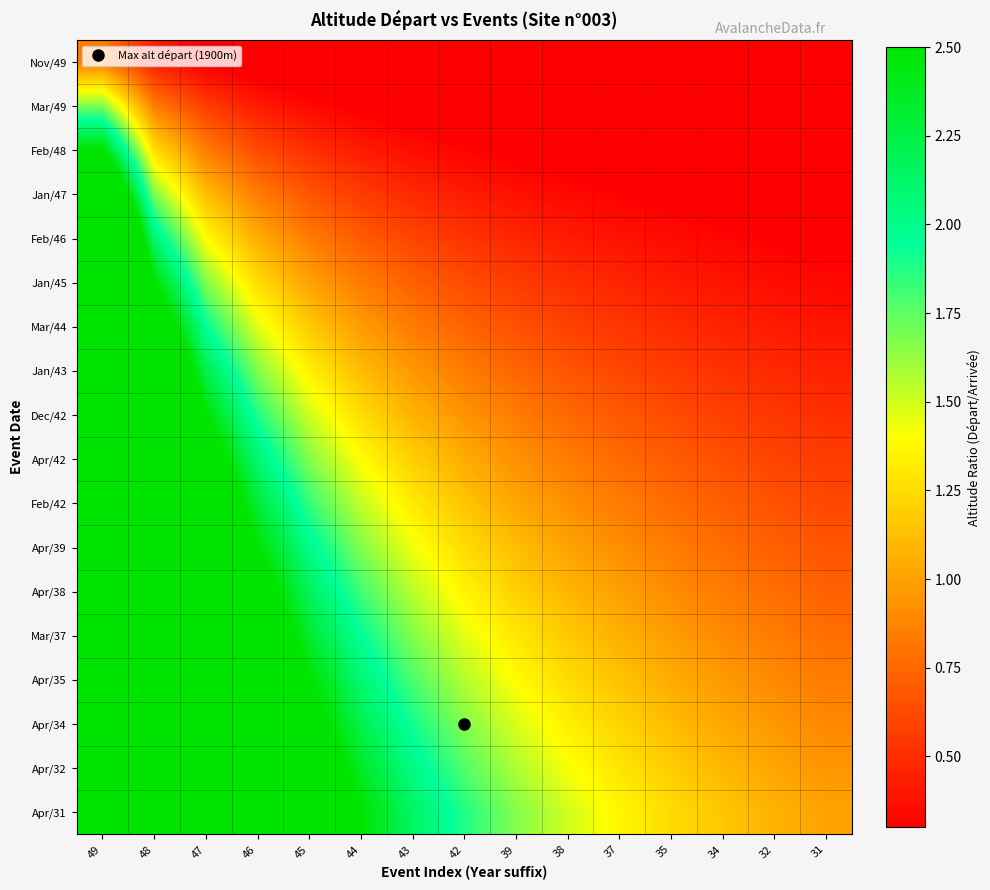

Reading left to right, transcribe all the data shown in this chart.

Nov/49: 49=0.8	48=0.4	47=0.3	46=0.2	45=0.2	44=0.1	43=0.1	42=0.1	39=0.1	38=0.1	37=0.1	35=0.1	34=0.1	32=0.1	31=0.1
Mar/49: 49=1.7	48=0.8	47=0.6	46=0.4	45=0.3	44=0.3	43=0.2	42=0.2	39=0.2	38=0.2	37=0.2	35=0.1	34=0.1	32=0.1	31=0.1
Feb/48: 49=2.5	48=1.2	47=0.8	46=0.6	45=0.5	44=0.4	43=0.4	42=0.3	39=0.3	38=0.2	37=0.2	35=0.2	34=0.2	32=0.2	31=0.2
Jan/47: 49=3.3	48=1.7	47=1.1	46=0.8	45=0.7	44=0.6	43=0.5	42=0.4	39=0.4	38=0.3	37=0.3	35=0.3	34=0.3	32=0.2	31=0.2
Feb/46: 49=4.2	48=2.1	47=1.4	46=1.0	45=0.8	44=0.7	43=0.6	42=0.5	39=0.5	38=0.4	37=0.4	35=0.3	34=0.3	32=0.3	31=0.3
Jan/45: 49=5.0	48=2.5	47=1.7	46=1.2	45=1.0	44=0.8	43=0.7	42=0.6	39=0.6	38=0.5	37=0.5	35=0.4	34=0.4	32=0.4	31=0.3
Mar/44: 49=5.8	48=2.9	47=1.9	46=1.5	45=1.2	44=1.0	43=0.8	42=0.7	39=0.6	38=0.6	37=0.5	35=0.5	34=0.4	32=0.4	31=0.4
Jan/43: 49=6.7	48=3.3	47=2.2	46=1.7	45=1.3	44=1.1	43=1.0	42=0.8	39=0.7	38=0.7	37=0.6	35=0.6	34=0.5	32=0.5	31=0.4
Dec/42: 49=7.5	48=3.8	47=2.5	46=1.9	45=1.5	44=1.2	43=1.1	42=0.9	39=0.8	38=0.8	37=0.7	35=0.6	34=0.6	32=0.5	31=0.5
Apr/42: 49=8.3	48=4.2	47=2.8	46=2.1	45=1.7	44=1.4	43=1.2	42=1.0	39=0.9	38=0.8	37=0.8	35=0.7	34=0.6	32=0.6	31=0.6
Feb/42: 49=9.2	48=4.6	47=3.1	46=2.3	45=1.8	44=1.5	43=1.3	42=1.1	39=1.0	38=0.9	37=0.8	35=0.8	34=0.7	32=0.7	31=0.6
Apr/39: 49=10.0	48=5.0	47=3.3	46=2.5	45=2.0	44=1.7	43=1.4	42=1.2	39=1.1	38=1.0	37=0.9	35=0.8	34=0.8	32=0.7	31=0.7
Apr/38: 49=10.8	48=5.4	47=3.6	46=2.7	45=2.2	44=1.8	43=1.5	42=1.4	39=1.2	38=1.1	37=1.0	35=0.9	34=0.8	32=0.8	31=0.7
Mar/37: 49=11.7	48=5.8	47=3.9	46=2.9	45=2.3	44=1.9	43=1.7	42=1.5	39=1.3	38=1.2	37=1.1	35=1.0	34=0.9	32=0.8	31=0.8
Apr/35: 49=12.5	48=6.2	47=4.2	46=3.1	45=2.5	44=2.1	43=1.8	42=1.6	39=1.4	38=1.3	37=1.1	35=1.0	34=1.0	32=0.9	31=0.8
Apr/34: 49=13.3	48=6.7	47=4.4	46=3.3	45=2.7	44=2.2	43=1.9	42=1.7	39=1.5	38=1.3	37=1.2	35=1.1	34=1.0	32=1.0	31=0.9
Apr/32: 49=14.2	48=7.1	47=4.7	46=3.5	45=2.8	44=2.4	43=2.0	42=1.8	39=1.6	38=1.4	37=1.3	35=1.2	34=1.1	32=1.0	31=0.9
Apr/31: 49=15.0	48=7.5	47=5.0	46=3.8	45=3.0	44=2.5	43=2.1	42=1.9	39=1.7	38=1.5	37=1.4	35=1.2	34=1.2	32=1.1	31=1.0